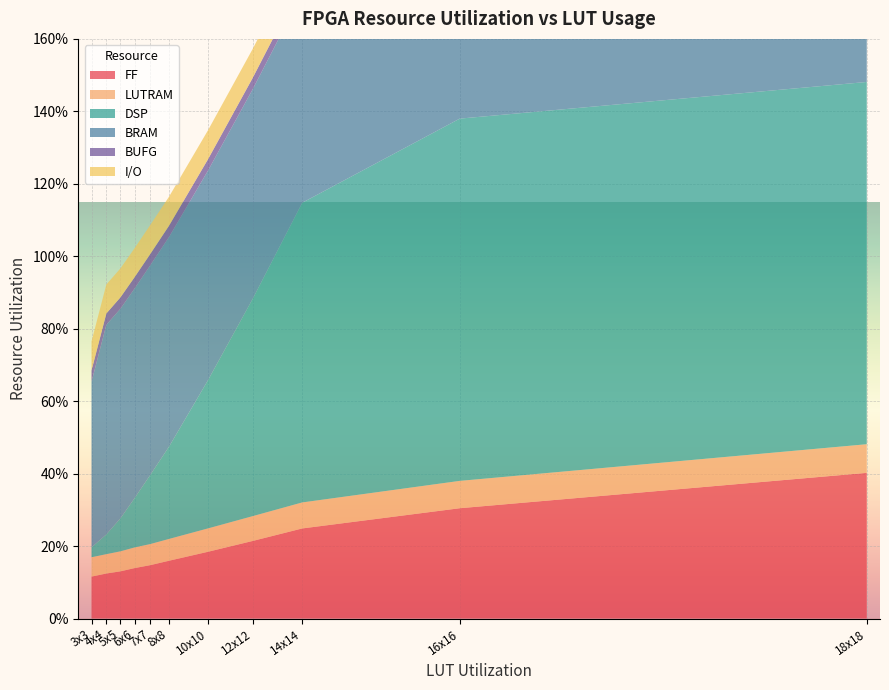

Reading left to right, what are all the values shown in this chart?

FF: 3x3=0.1	4x4=0.1	5x5=0.1	6x6=0.1	7x7=0.1	8x8=0.2	10x10=0.2	12x12=0.2	14x14=0.2	16x16=0.3	18x18=0.4
LUTRAM: 3x3=0.1	4x4=0.1	5x5=0.1	6x6=0.1	7x7=0.1	8x8=0.1	10x10=0.1	12x12=0.1	14x14=0.1	16x16=0.1	18x18=0.1
DSP: 3x3=0.0	4x4=0.1	5x5=0.1	6x6=0.1	7x7=0.2	8x8=0.3	10x10=0.4	12x12=0.6	14x14=0.8	16x16=1.0	18x18=1.0
BRAM: 3x3=0.5	4x4=0.6	5x5=0.6	6x6=0.6	7x7=0.6	8x8=0.6	10x10=0.6	12x12=0.6	14x14=0.6	16x16=0.6	18x18=0.6
BUFG: 3x3=0.0	4x4=0.0	5x5=0.0	6x6=0.0	7x7=0.0	8x8=0.0	10x10=0.0	12x12=0.0	14x14=0.0	16x16=0.0	18x18=0.1
I/O: 3x3=0.1	4x4=0.1	5x5=0.1	6x6=0.1	7x7=0.1	8x8=0.1	10x10=0.1	12x12=0.1	14x14=0.1	16x16=0.1	18x18=0.1